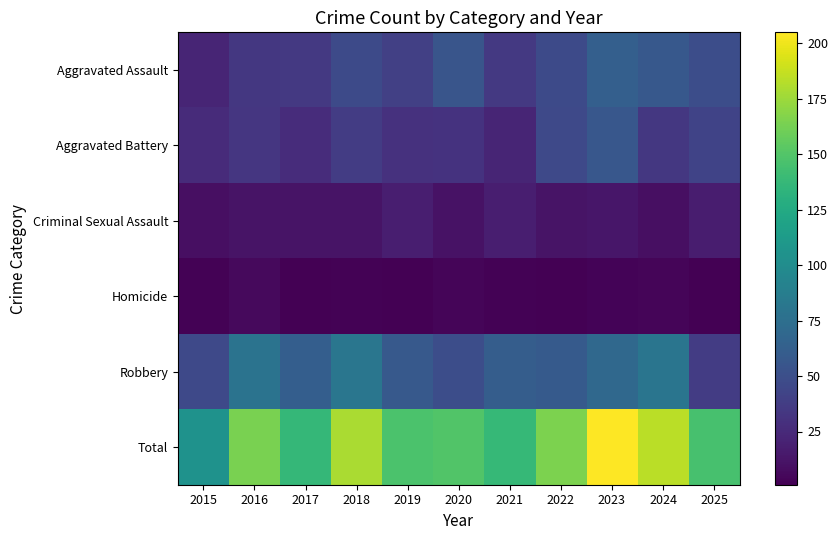

What is the difference between the highest and lowest values at 2017?

136